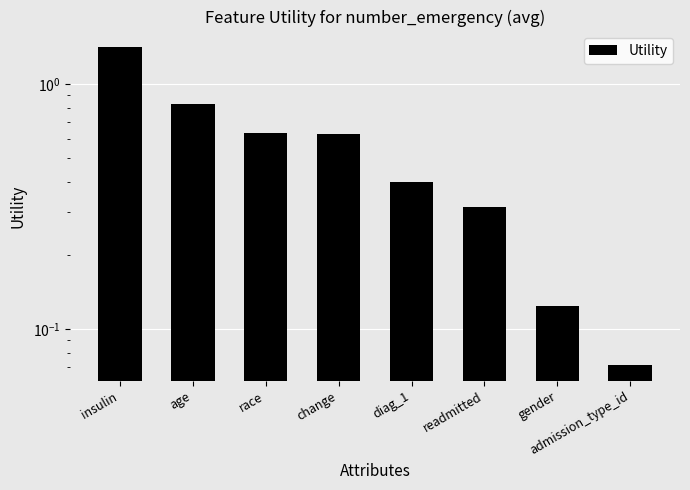

Reading right to left, list all the values displayed in this chart.

admission_type_id=0.1	gender=0.1	readmitted=0.3	diag_1=0.4	change=0.6	race=0.6	age=0.8	insulin=1.4